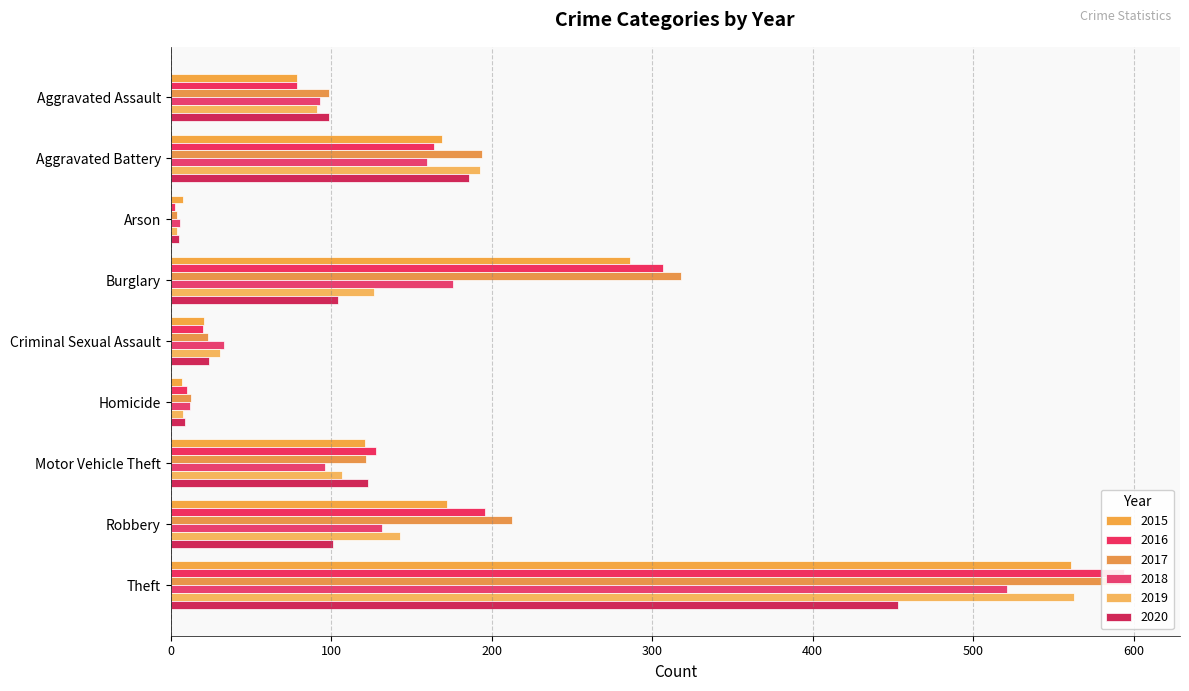

What is the highest value of the 2017 series?

599